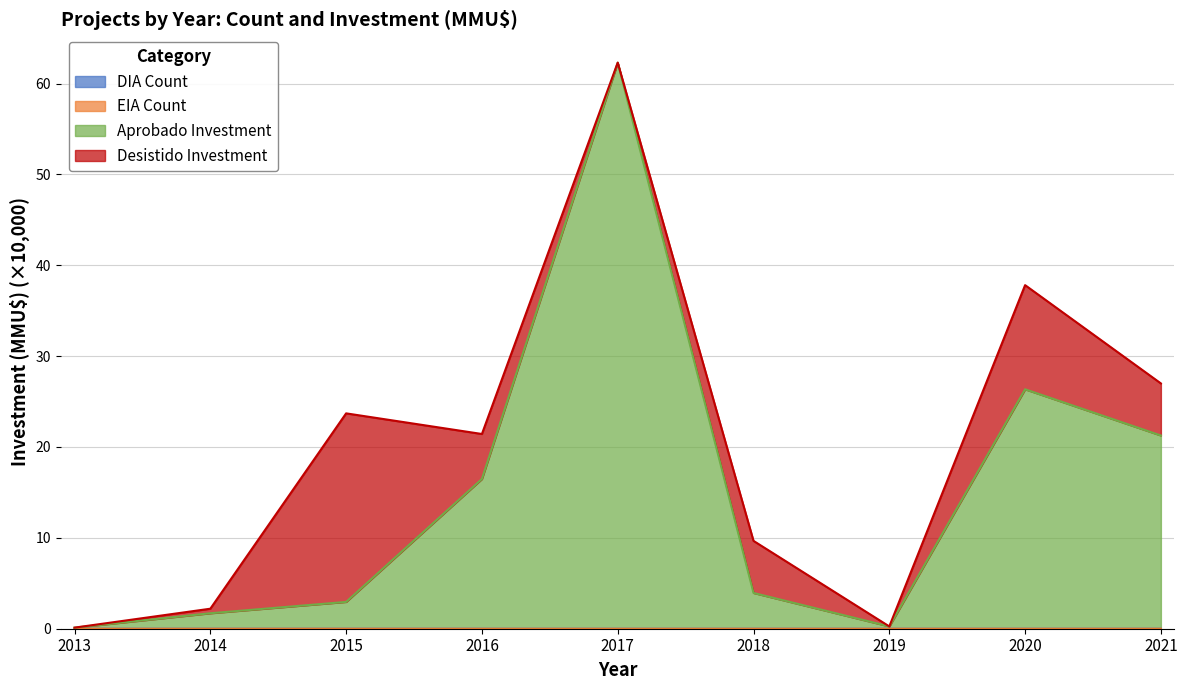

At which category does Aprobado Investment reach its first local peak?

2017